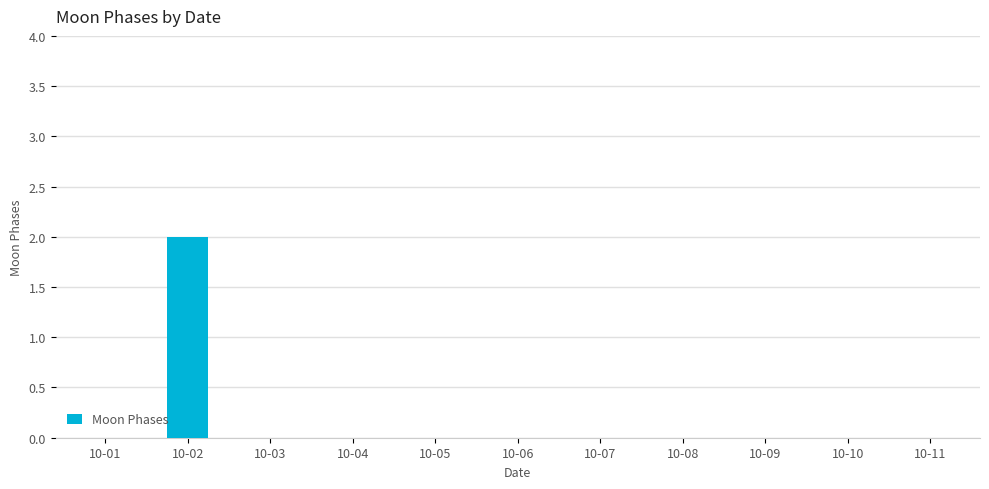

How many data points does each series have?

11